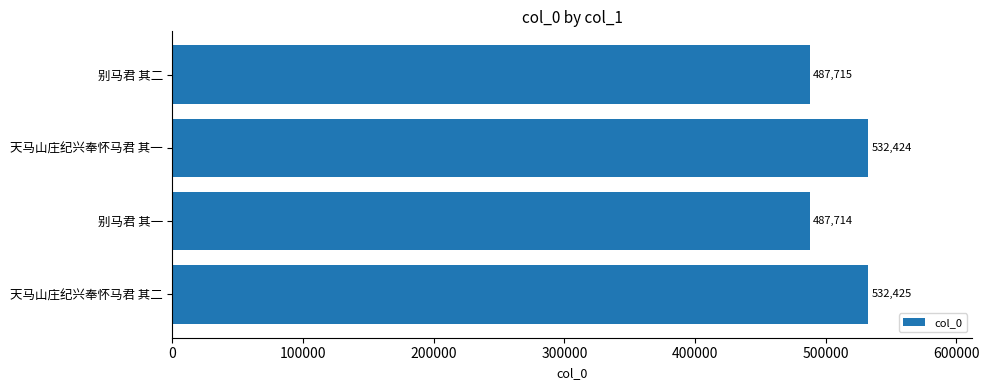

Between 天马山庄纪兴奉怀马君 其二 and 天马山庄纪兴奉怀马君 其一, which is larger?

天马山庄纪兴奉怀马君 其二